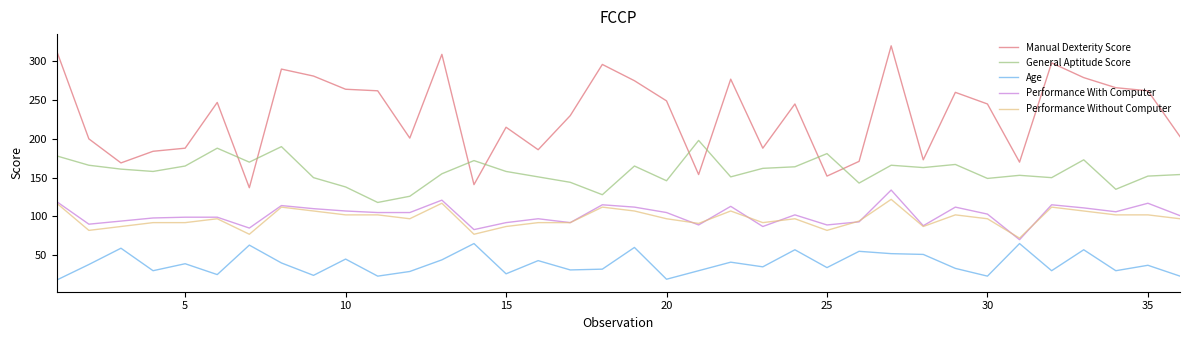

Which series has the widest spread of values?

Manual Dexterity Score